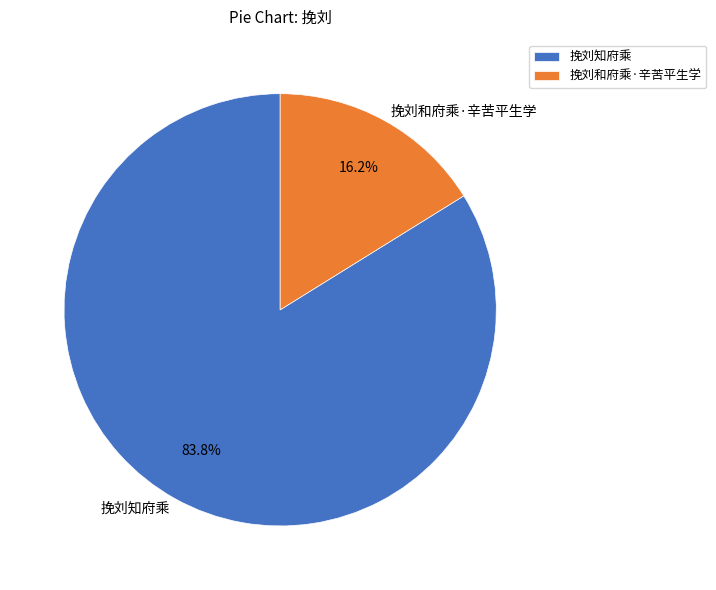

How many segments does this pie chart have?

2